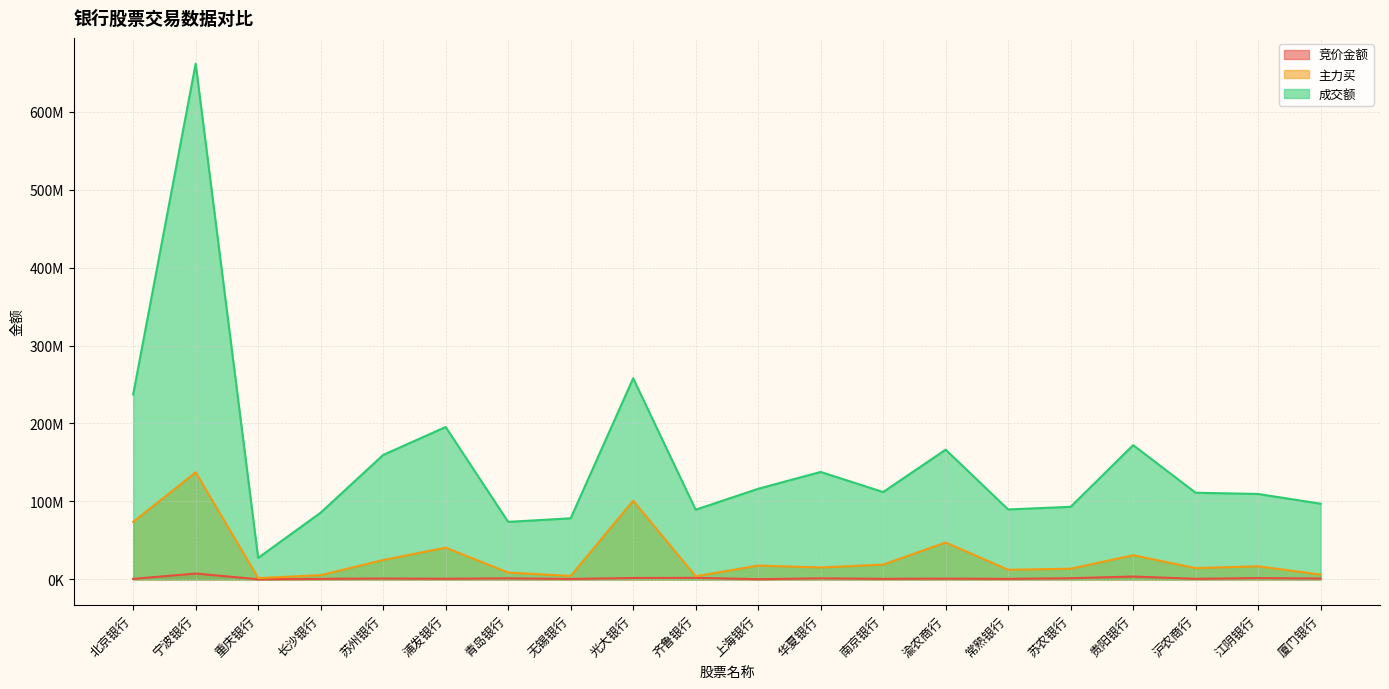

True or false: 成交额 has more than 1 points higher than both neighbors.

True